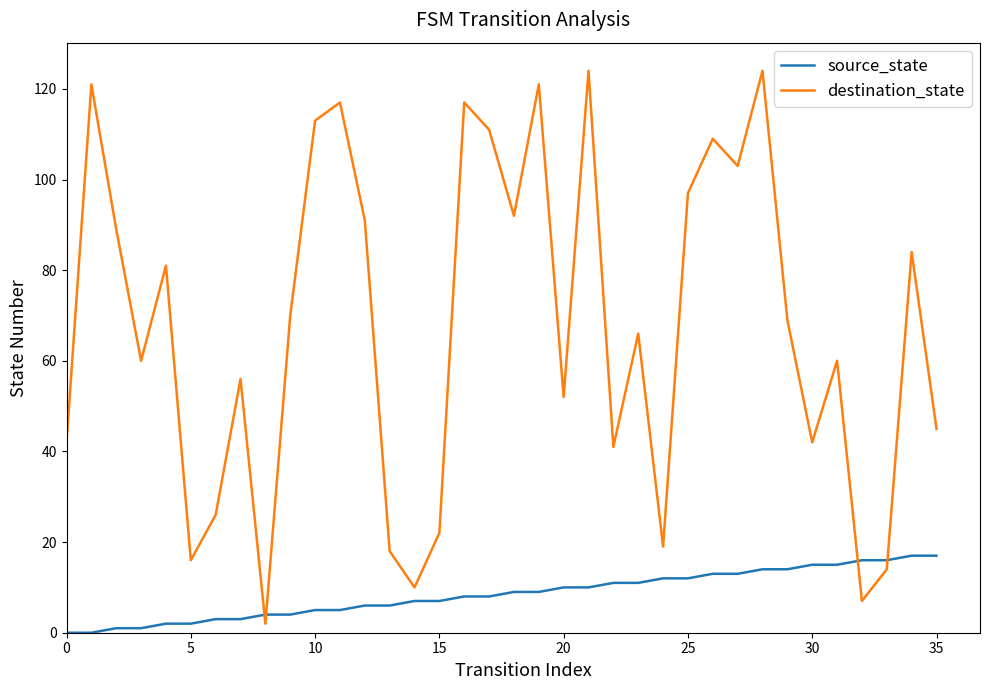

How many distinct data groups are displayed?

2